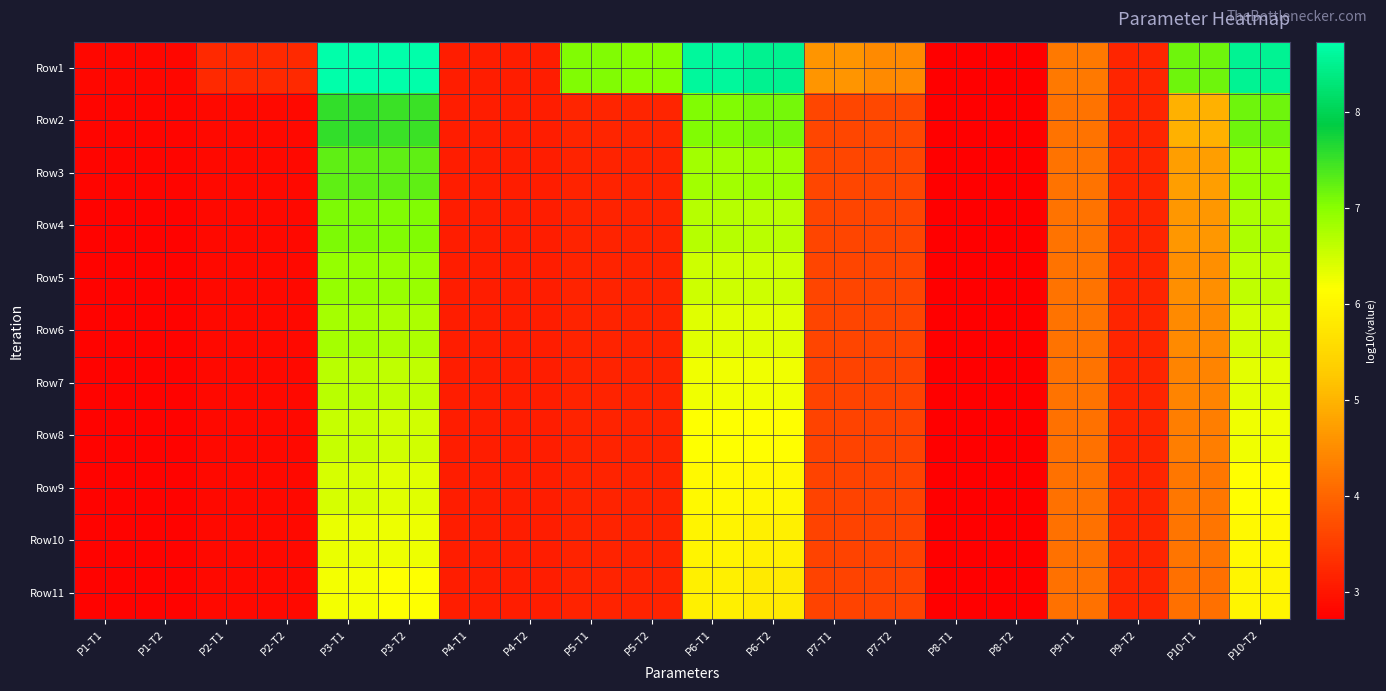

Reading right to left, what are all the values shown in this chart?

Row1: P10-T2=8.5	P10-T1=7.2	P9-T2=3.2	P9-T1=4.2	P8-T2=2.7	P8-T1=2.7	P7-T2=4.5	P7-T1=4.6	P6-T2=8.5	P6-T1=8.6	P5-T2=7.0	P5-T1=7.0	P4-T2=3.1	P4-T1=3.1	P3-T2=8.7	P3-T1=8.7	P2-T2=3.2	P2-T1=3.3	P1-T2=2.8	P1-T1=2.8
Row2: P10-T2=7.2	P10-T1=5.0	P9-T2=3.2	P9-T1=4.2	P8-T2=2.7	P8-T1=2.7	P7-T2=3.6	P7-T1=3.6	P6-T2=7.1	P6-T1=7.1	P5-T2=3.2	P5-T1=3.2	P4-T2=3.1	P4-T1=3.1	P3-T2=7.5	P3-T1=7.5	P2-T2=2.8	P2-T1=2.8	P1-T2=2.8	P1-T1=2.8
Row3: P10-T2=6.9	P10-T1=4.7	P9-T2=3.2	P9-T1=4.2	P8-T2=2.7	P8-T1=2.7	P7-T2=3.6	P7-T1=3.6	P6-T2=6.9	P6-T1=6.8	P5-T2=3.2	P5-T1=3.2	P4-T2=3.1	P4-T1=3.1	P3-T2=7.3	P3-T1=7.3	P2-T2=2.8	P2-T1=2.8	P1-T2=2.8	P1-T1=2.8
Row4: P10-T2=6.7	P10-T1=4.6	P9-T2=3.2	P9-T1=4.2	P8-T2=2.7	P8-T1=2.7	P7-T2=3.6	P7-T1=3.6	P6-T2=6.6	P6-T1=6.7	P5-T2=3.2	P5-T1=3.2	P4-T2=3.1	P4-T1=3.1	P3-T2=7.0	P3-T1=7.1	P2-T2=2.8	P2-T1=2.8	P1-T2=2.8	P1-T1=2.8
Row5: P10-T2=6.6	P10-T1=4.5	P9-T2=3.2	P9-T1=4.2	P8-T2=2.7	P8-T1=2.7	P7-T2=3.6	P7-T1=3.6	P6-T2=6.5	P6-T1=6.5	P5-T2=3.2	P5-T1=3.2	P4-T2=3.1	P4-T1=3.1	P3-T2=6.9	P3-T1=6.9	P2-T2=2.8	P2-T1=2.8	P1-T2=2.8	P1-T1=2.8
Row6: P10-T2=6.5	P10-T1=4.5	P9-T2=3.2	P9-T1=4.2	P8-T2=2.7	P8-T1=2.7	P7-T2=3.6	P7-T1=3.6	P6-T2=6.4	P6-T1=6.4	P5-T2=3.2	P5-T1=3.2	P4-T2=3.1	P4-T1=3.1	P3-T2=6.8	P3-T1=6.8	P2-T2=2.8	P2-T1=2.8	P1-T2=2.8	P1-T1=2.8
Row7: P10-T2=6.3	P10-T1=4.4	P9-T2=3.2	P9-T1=4.2	P8-T2=2.7	P8-T1=2.7	P7-T2=3.6	P7-T1=3.6	P6-T2=6.3	P6-T1=6.3	P5-T2=3.2	P5-T1=3.2	P4-T2=3.1	P4-T1=3.1	P3-T2=6.6	P3-T1=6.7	P2-T2=2.8	P2-T1=2.8	P1-T2=2.8	P1-T1=2.8
Row8: P10-T2=6.3	P10-T1=4.3	P9-T2=3.2	P9-T1=4.2	P8-T2=2.7	P8-T1=2.7	P7-T2=3.6	P7-T1=3.6	P6-T2=6.1	P6-T1=6.1	P5-T2=3.2	P5-T1=3.2	P4-T2=3.1	P4-T1=3.1	P3-T2=6.5	P3-T1=6.6	P2-T2=2.8	P2-T1=2.8	P1-T2=2.8	P1-T1=2.8
Row9: P10-T2=6.1	P10-T1=4.2	P9-T2=3.2	P9-T1=4.2	P8-T2=2.7	P8-T1=2.7	P7-T2=3.6	P7-T1=3.6	P6-T2=6.0	P6-T1=6.1	P5-T2=3.2	P5-T1=3.2	P4-T2=3.1	P4-T1=3.1	P3-T2=6.4	P3-T1=6.4	P2-T2=2.8	P2-T1=2.8	P1-T2=2.8	P1-T1=2.8
Row10: P10-T2=6.1	P10-T1=4.2	P9-T2=3.2	P9-T1=4.2	P8-T2=2.7	P8-T1=2.7	P7-T2=3.6	P7-T1=3.6	P6-T2=5.9	P6-T1=6.0	P5-T2=3.2	P5-T1=3.2	P4-T2=3.1	P4-T1=3.1	P3-T2=6.3	P3-T1=6.3	P2-T2=2.8	P2-T1=2.8	P1-T2=2.8	P1-T1=2.8
Row11: P10-T2=6.0	P10-T1=4.1	P9-T2=3.2	P9-T1=4.2	P8-T2=2.7	P8-T1=2.7	P7-T2=3.6	P7-T1=3.6	P6-T2=5.8	P6-T1=5.9	P5-T2=3.2	P5-T1=3.2	P4-T2=3.1	P4-T1=3.1	P3-T2=6.2	P3-T1=6.2	P2-T2=2.8	P2-T1=2.8	P1-T2=2.8	P1-T1=2.8